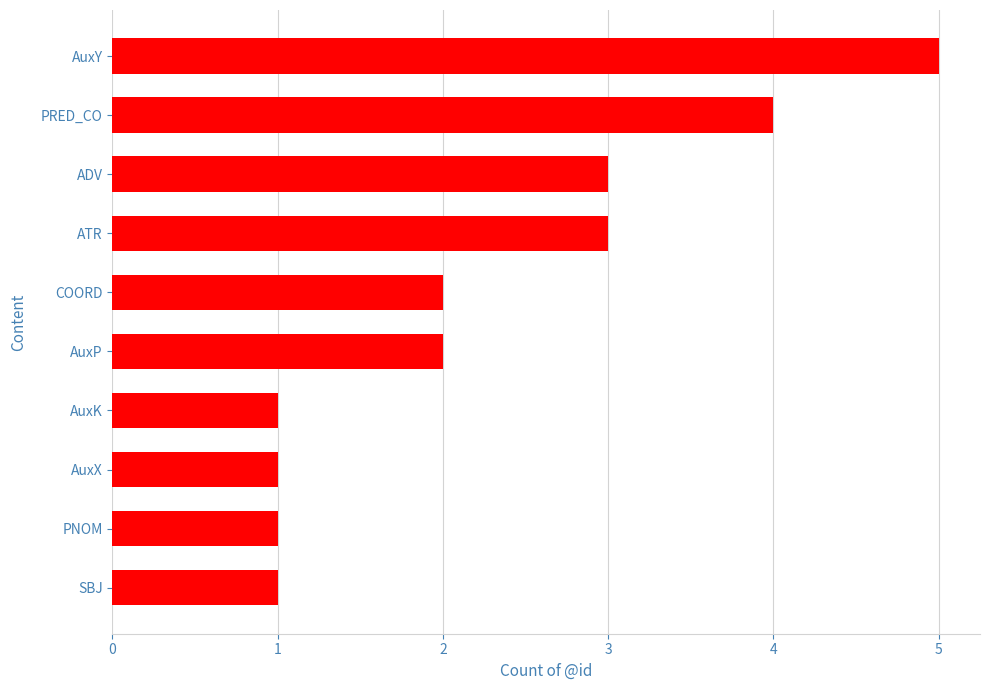

Which category has the highest value across all series?

AuxY